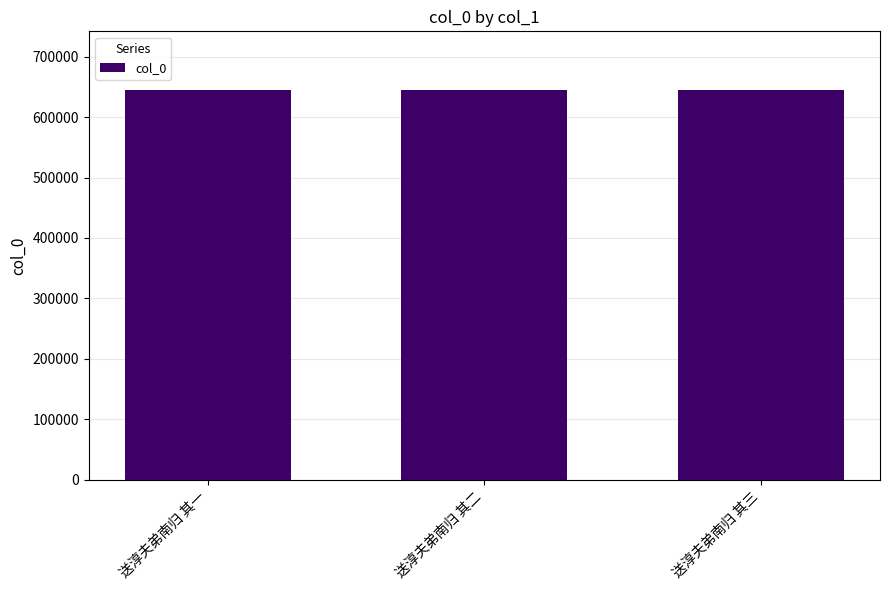

Approximately how many times larger is the value at 送淳夫弟南归 其二 compared to 送淳夫弟南归 其三?

1.0